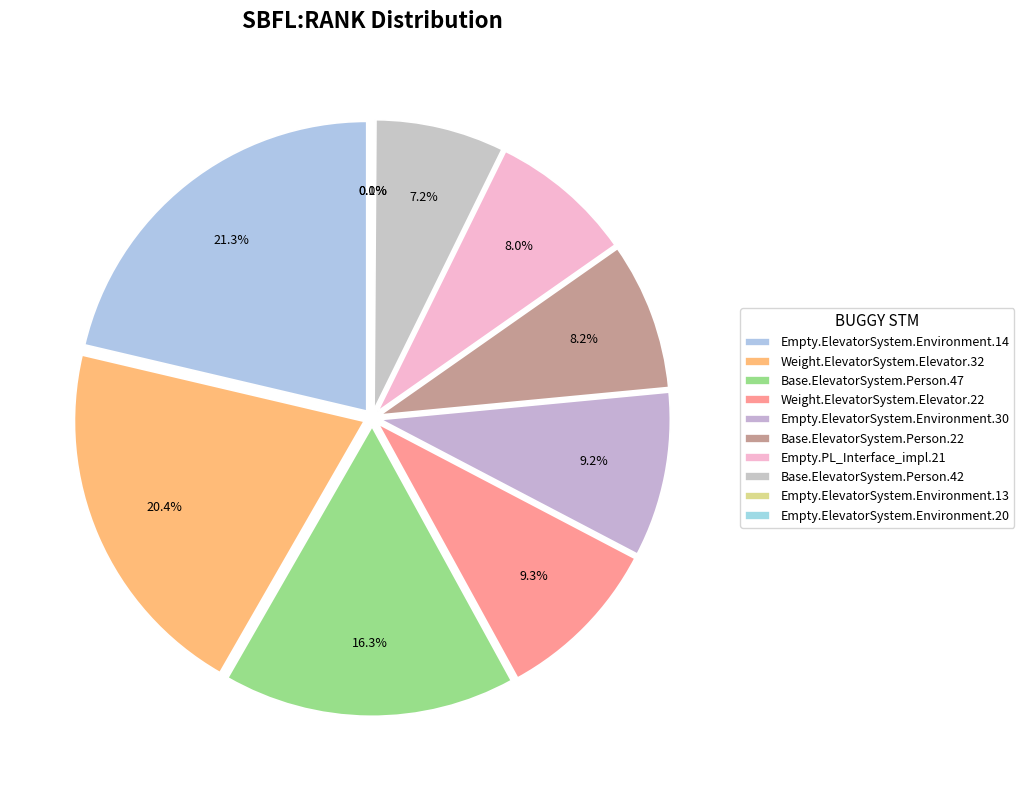

Is there a majority slice in this chart?

No